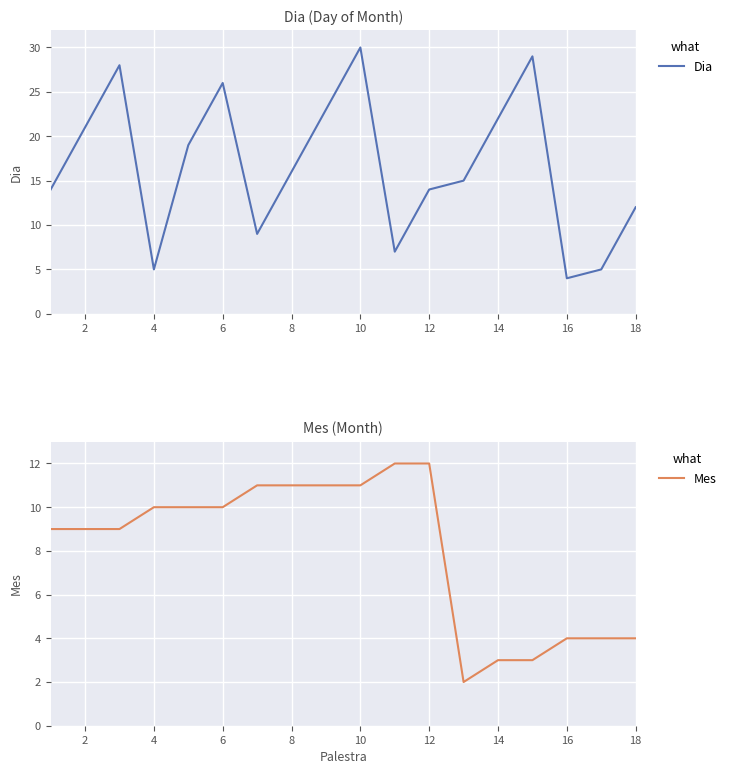

The value of Dia at 14 is 22. True or false?

True